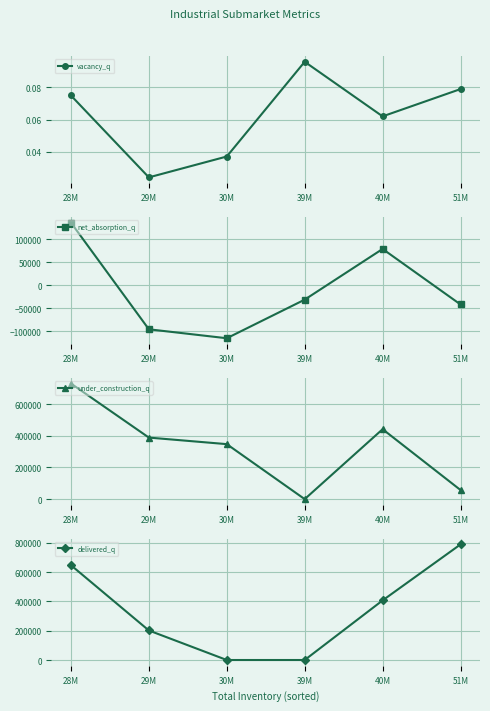

What are all the series names shown in the legend?

vacancy_q, net_absorption_q, under_construction_q, delivered_q